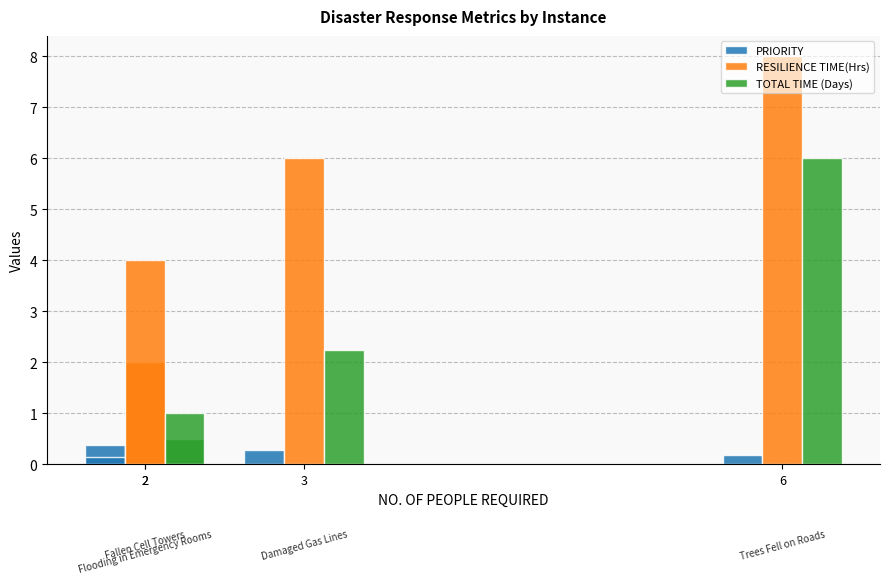

At which label is PRIORITY closest to 0?

2